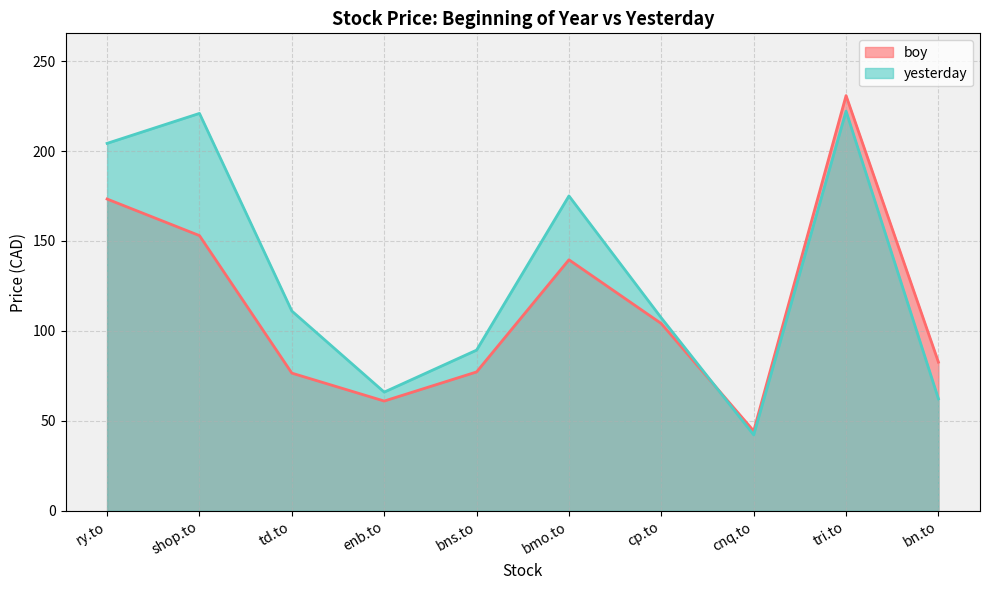

What is the label of the 10th point from the left?

bn.to